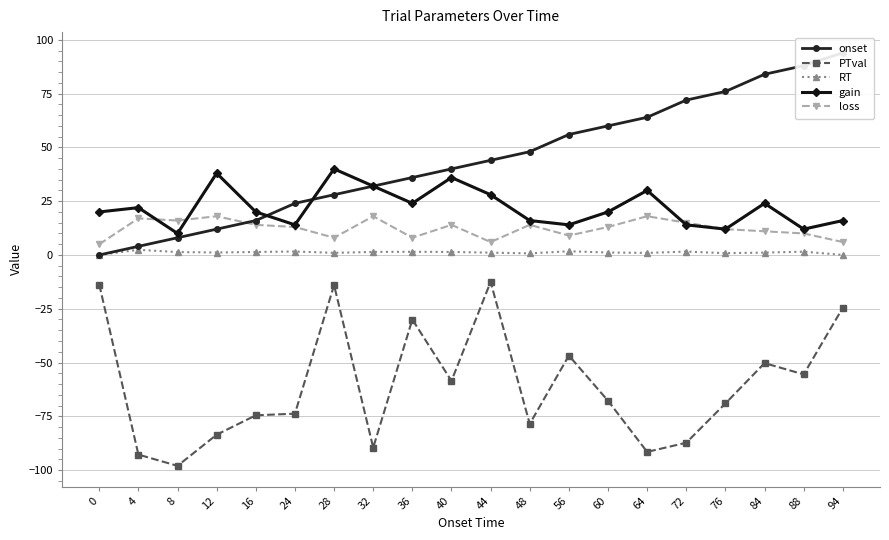

Where do gain and loss first cross each other?

4 and 8